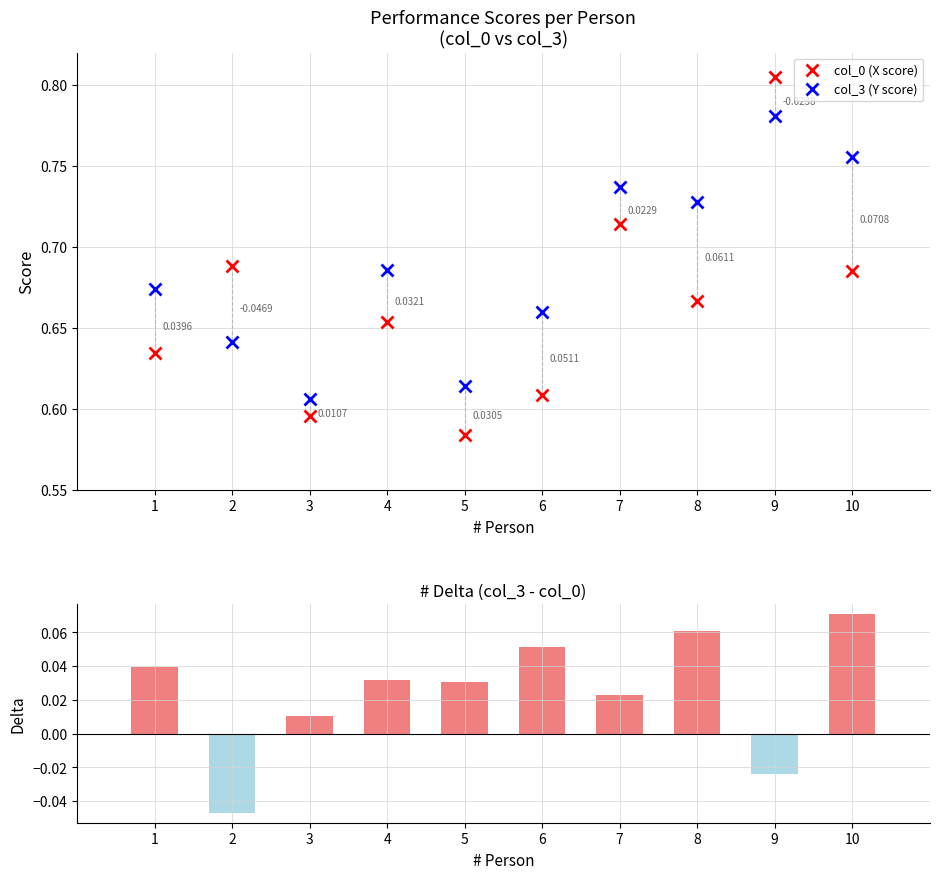

Which has a higher value, 9 or 2?

9